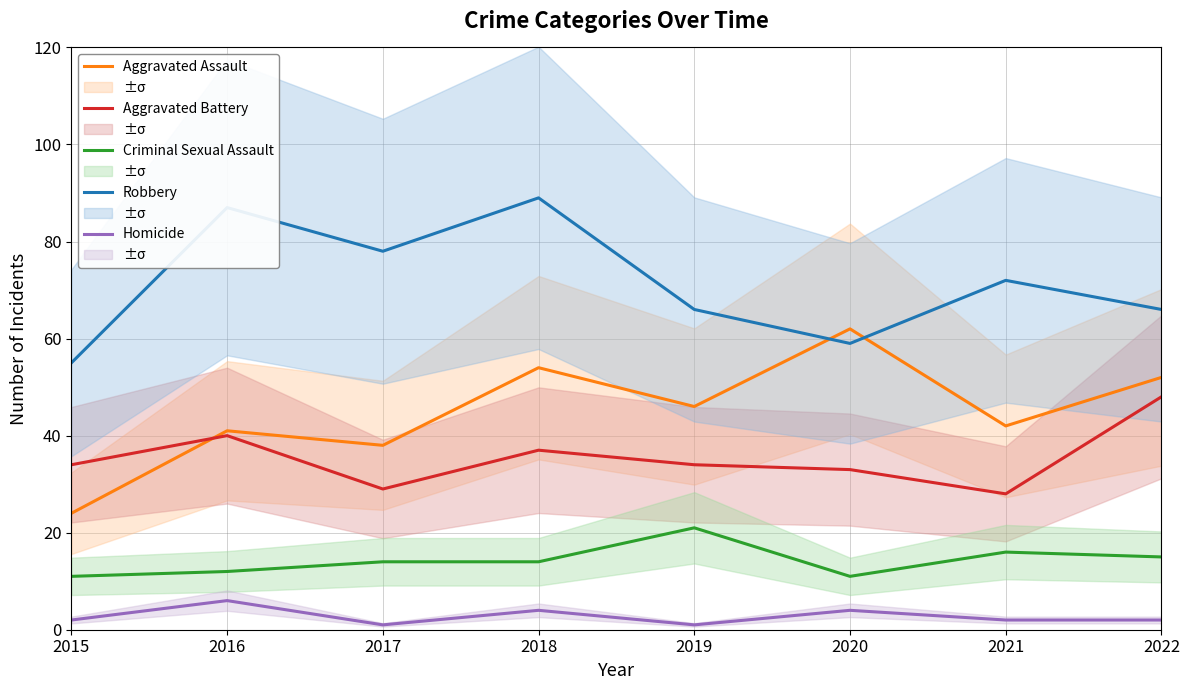

Which category has the lowest value in the Homicide series?

2017